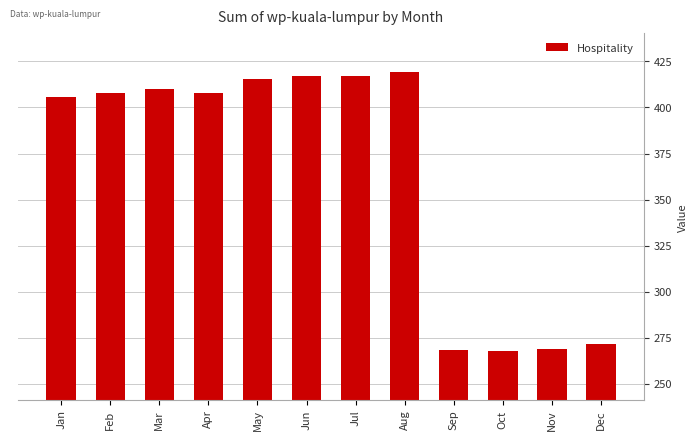

What is the change in value from Apr to Jul?

+9.1